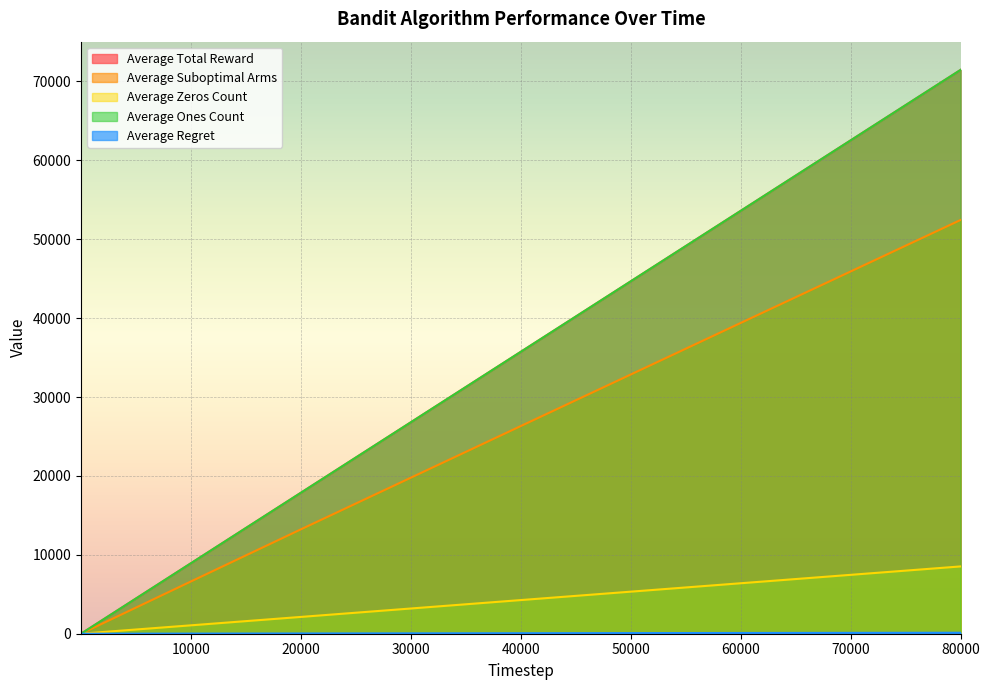

Which category has the highest value in the Average Suboptimal Arms series?

80000